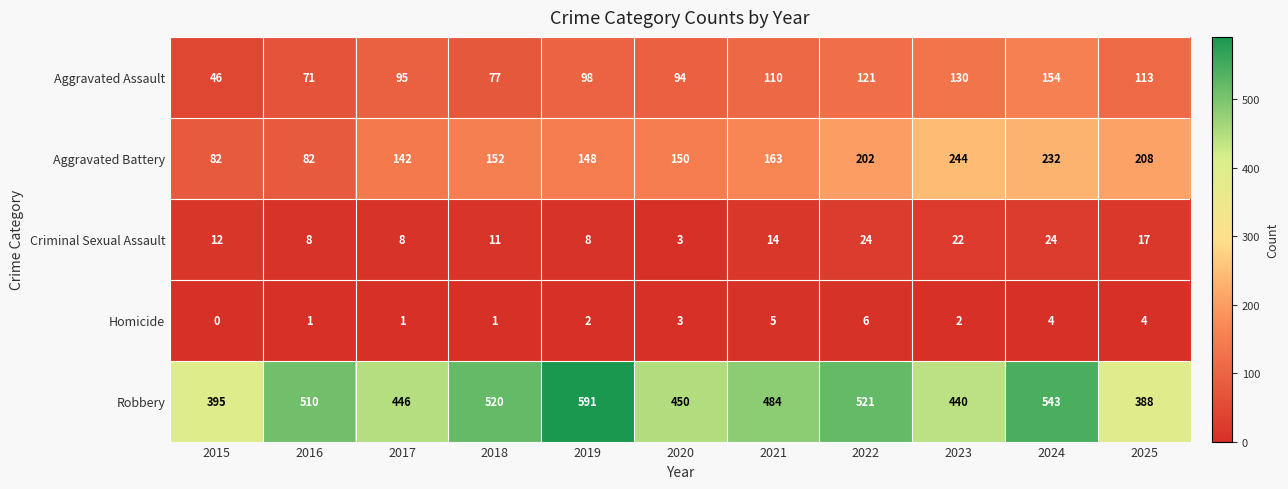

Which series has the widest spread of values?

Robbery